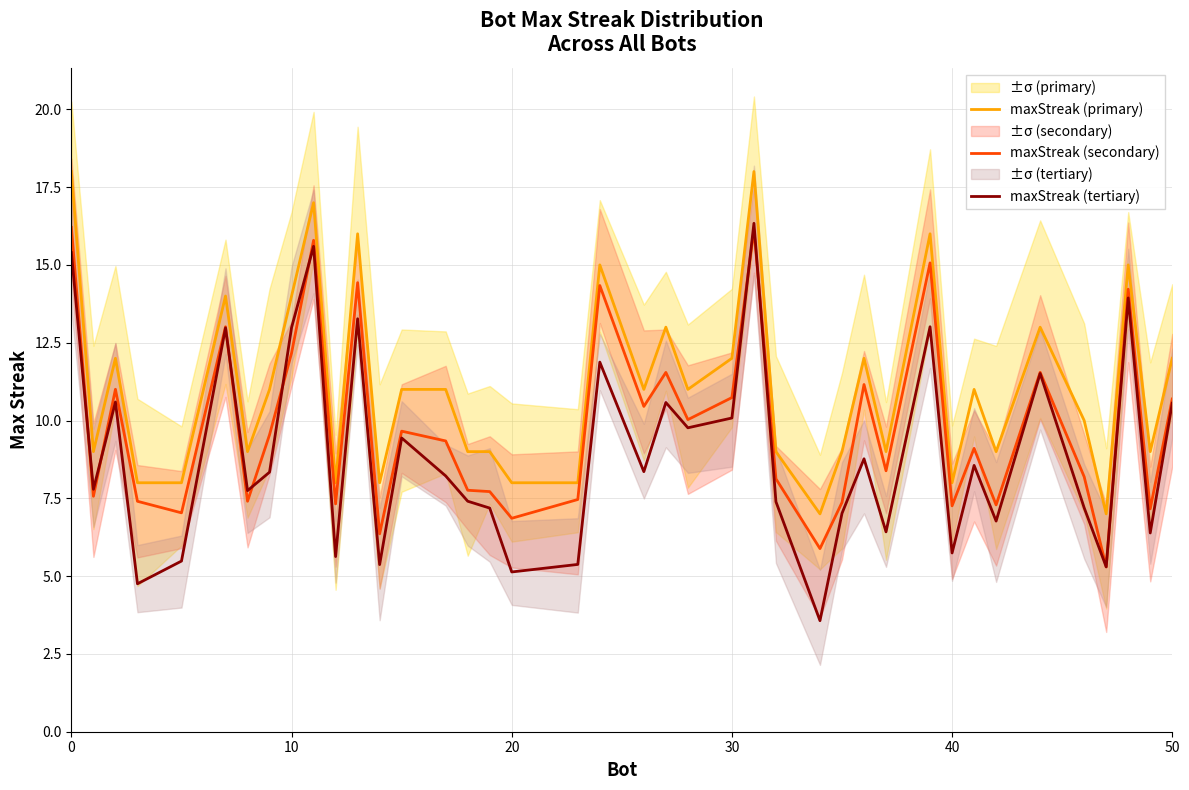

What is the maximum value for maxStreak (tertiary)?

16.3